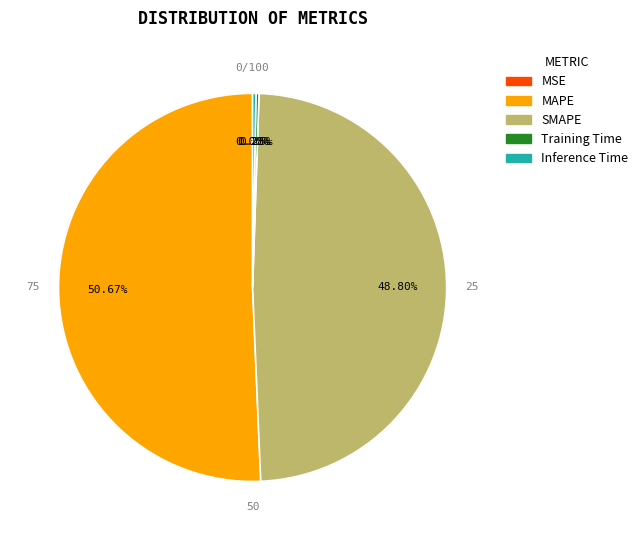

To the nearest percent, what percentage of the pie is MAPE?

51%